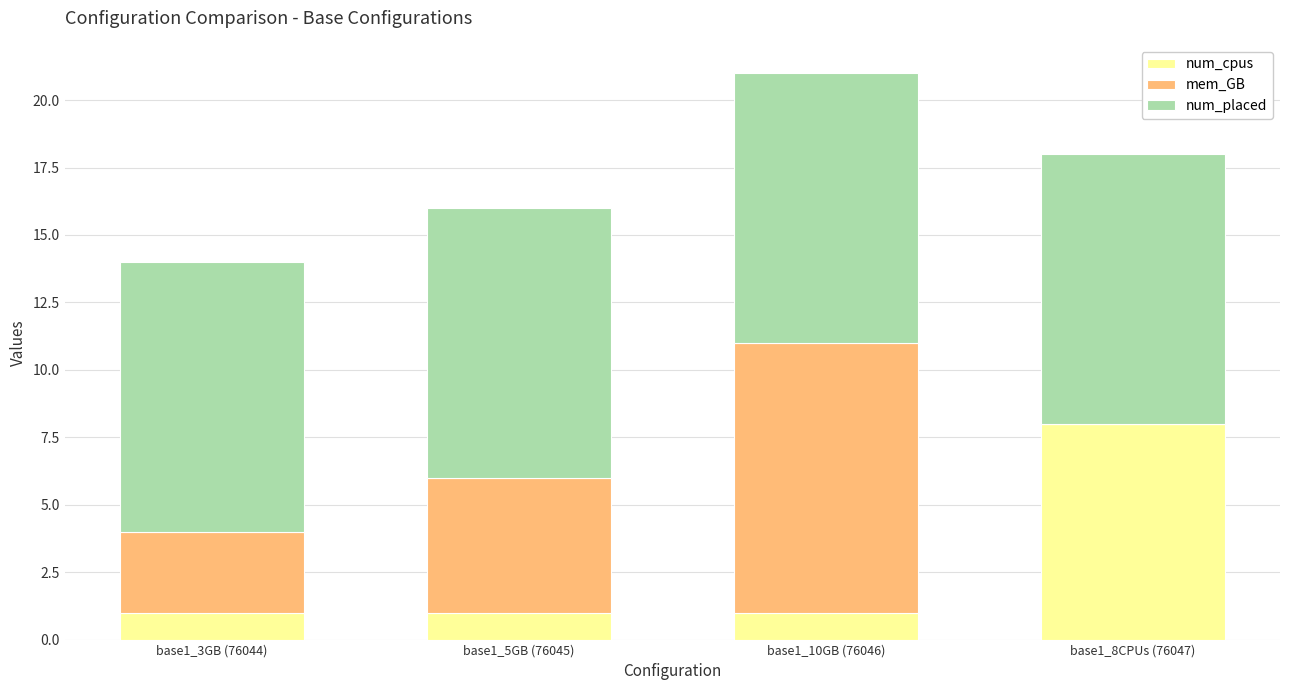

Are the bars horizontal?

No